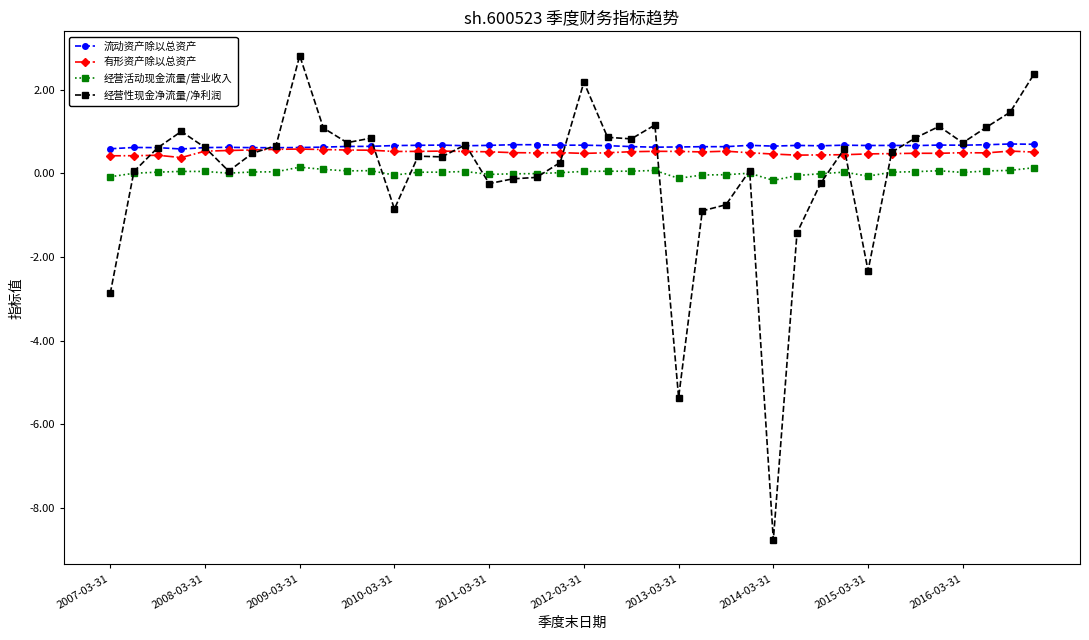

What is the smallest value displayed?

-8.8